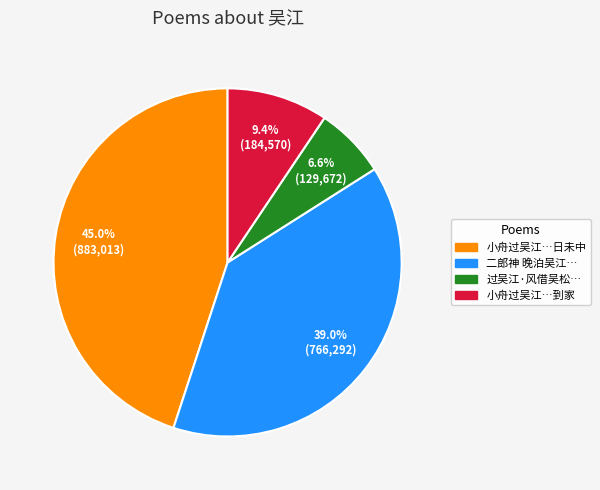

Is there any slice that represents more than half of the pie?

No